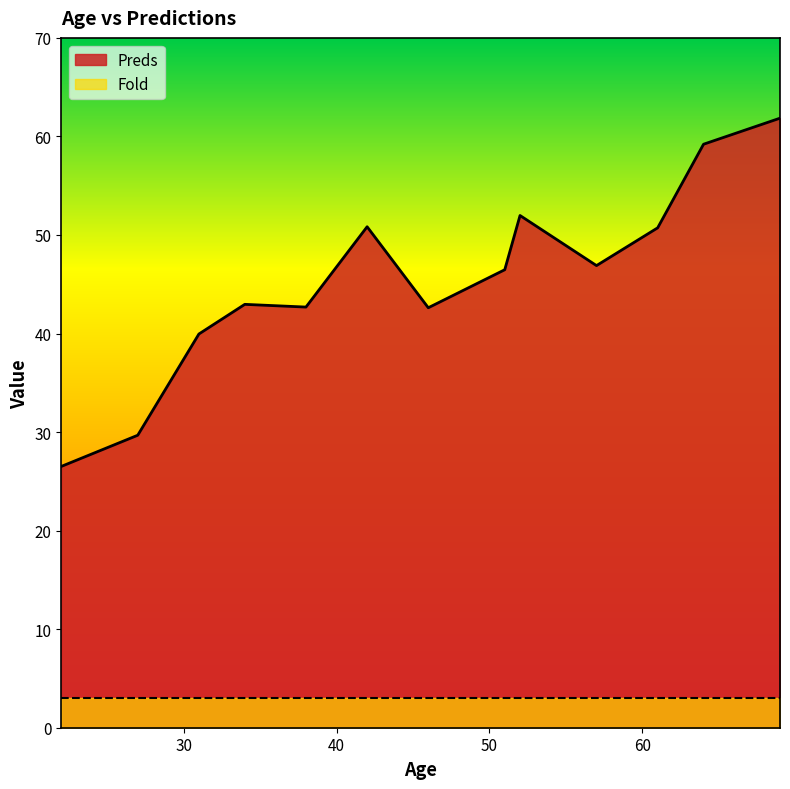

True or false: Fold and Preds cross at least once.

False